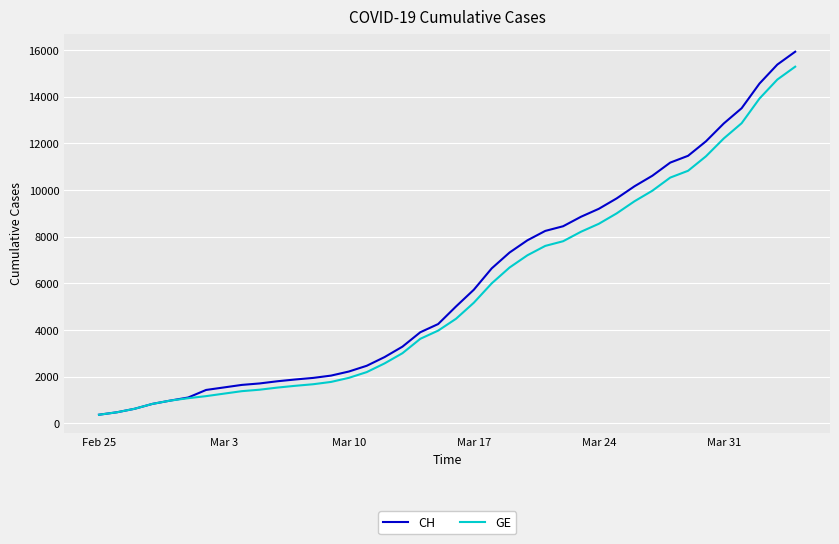

What is the greatest value displayed?

15926